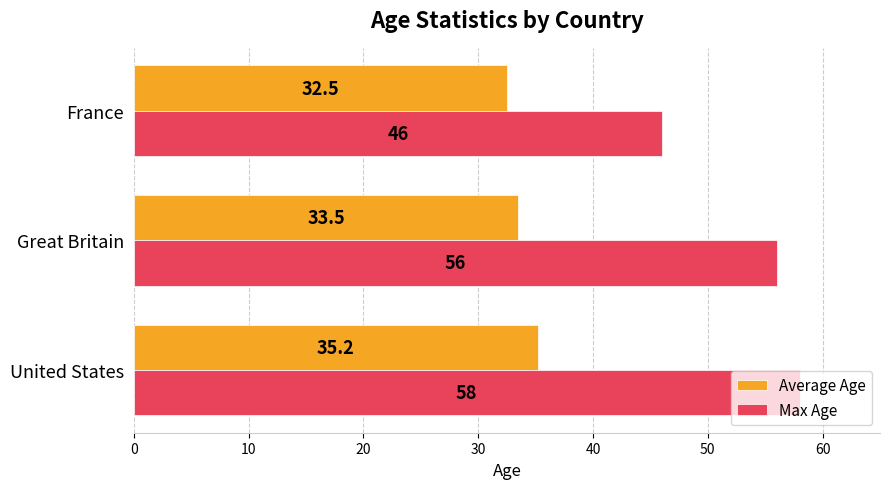

Between Great Britain and France, which series saw the biggest shift?

Max Age